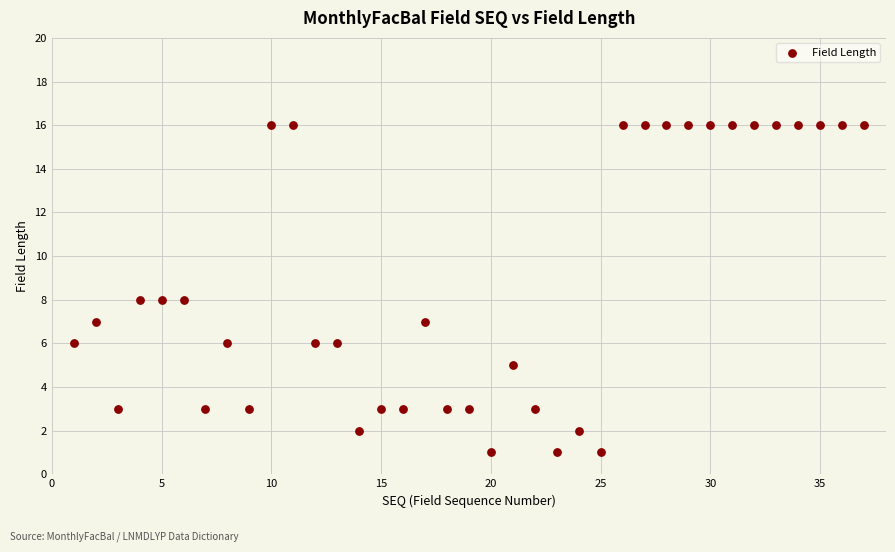

What is the range of X values (max minus min)?

36